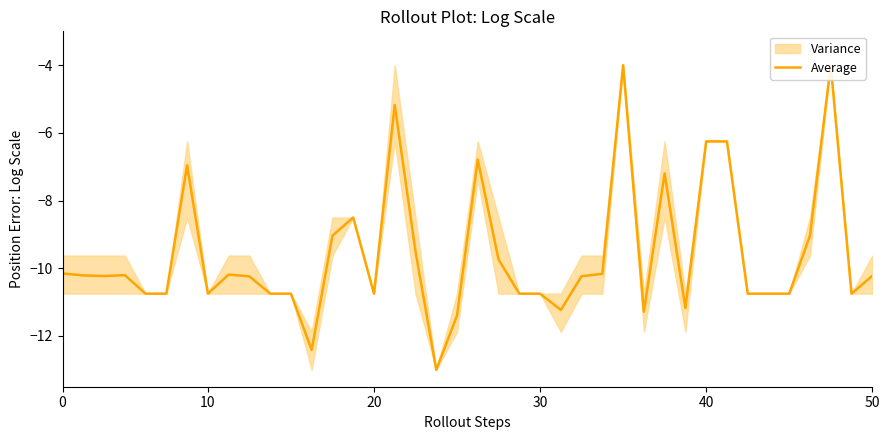

What is the difference between the maximum and minimum values?

9.0